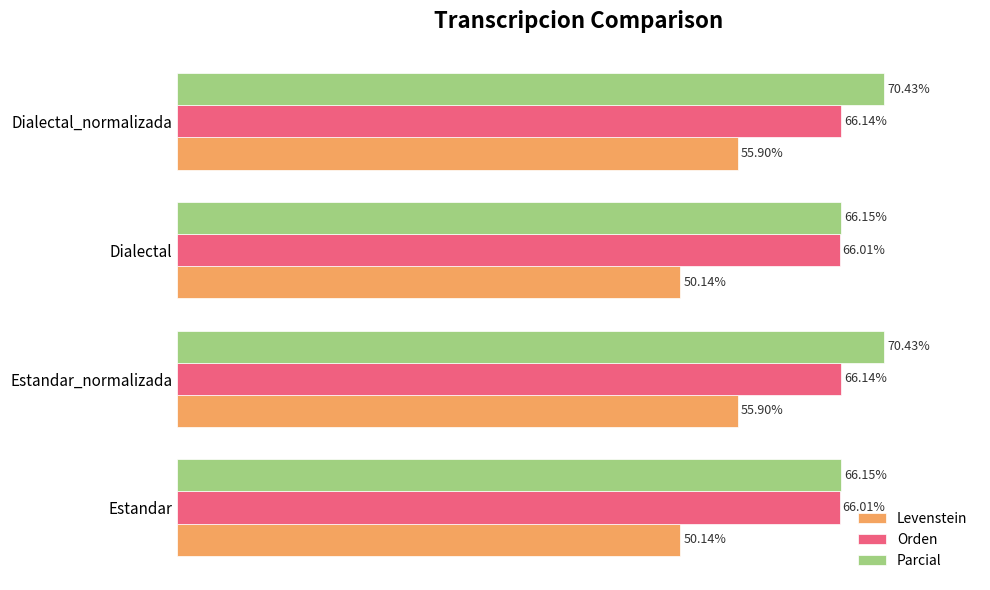

Rank the series at Estandar_normalizada from highest to lowest value.

Parcial, Orden, Levenstein